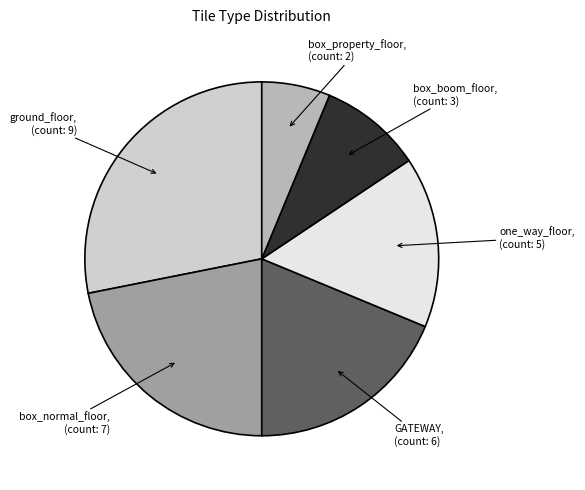

Is there a majority slice in this chart?

No